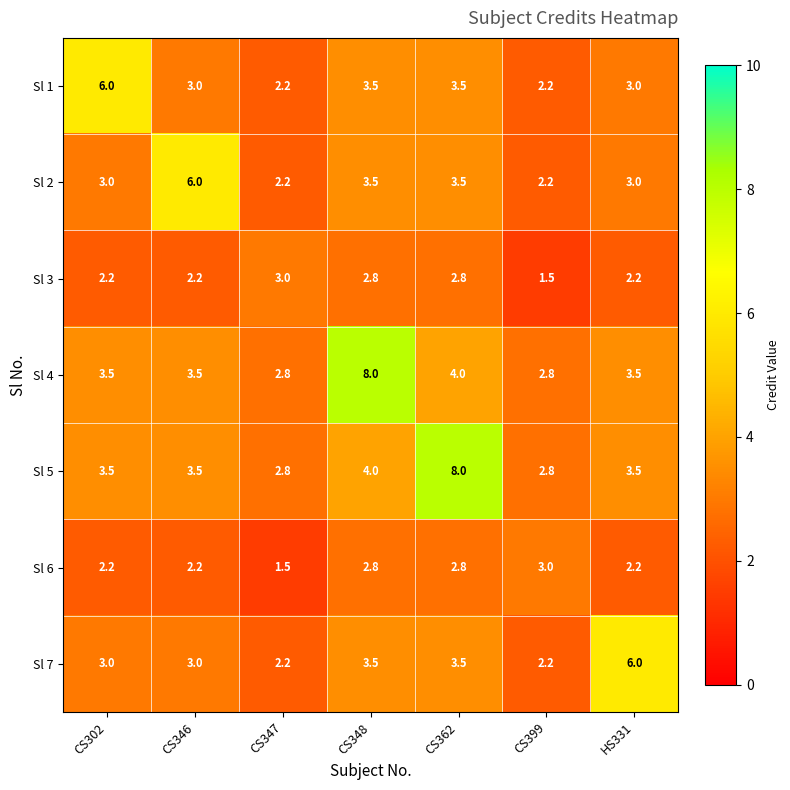

The Sl 6 series shows 2.1 at CS399. True or false?

False